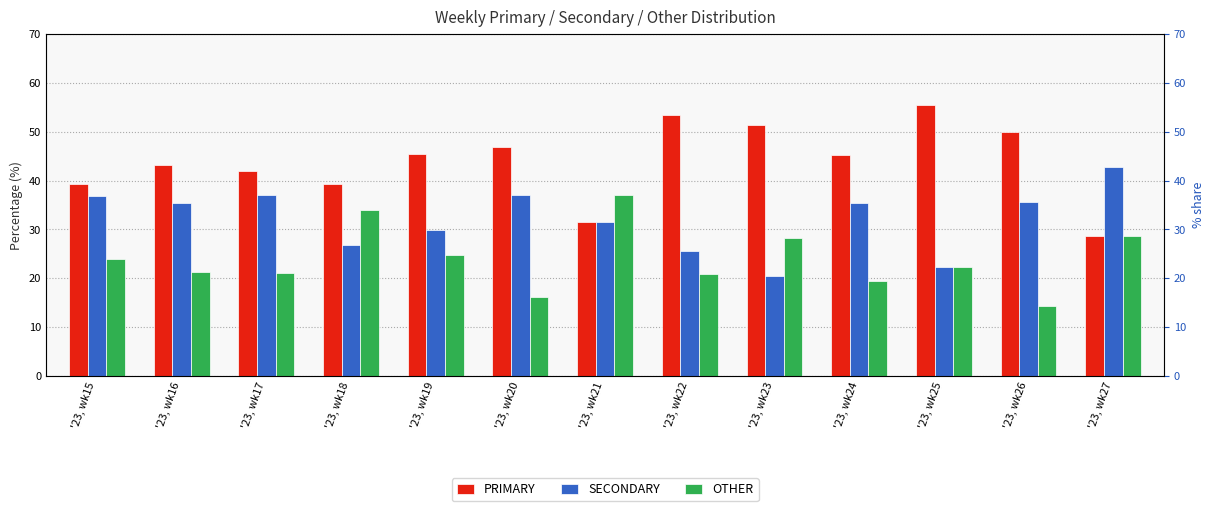

Reading left to right, transcribe all the data shown in this chart.

PRIMARY: '23, wk15=39.2	'23, wk16=43.2	'23, wk17=42.0	'23, wk18=39.3	'23, wk19=45.5	'23, wk20=46.8	'23, wk21=31.5	'23, wk22=53.5	'23, wk23=51.3	'23, wk24=45.2	'23, wk25=55.6	'23, wk26=50.0	'23, wk27=28.6
SECONDARY: '23, wk15=36.8	'23, wk16=35.4	'23, wk17=37.0	'23, wk18=26.8	'23, wk19=29.9	'23, wk20=37.1	'23, wk21=31.5	'23, wk22=25.6	'23, wk23=20.5	'23, wk24=35.5	'23, wk25=22.2	'23, wk26=35.7	'23, wk27=42.9
OTHER: '23, wk15=24.0	'23, wk16=21.4	'23, wk17=21.0	'23, wk18=33.9	'23, wk19=24.7	'23, wk20=16.1	'23, wk21=37.0	'23, wk22=20.9	'23, wk23=28.2	'23, wk24=19.4	'23, wk25=22.2	'23, wk26=14.3	'23, wk27=28.6